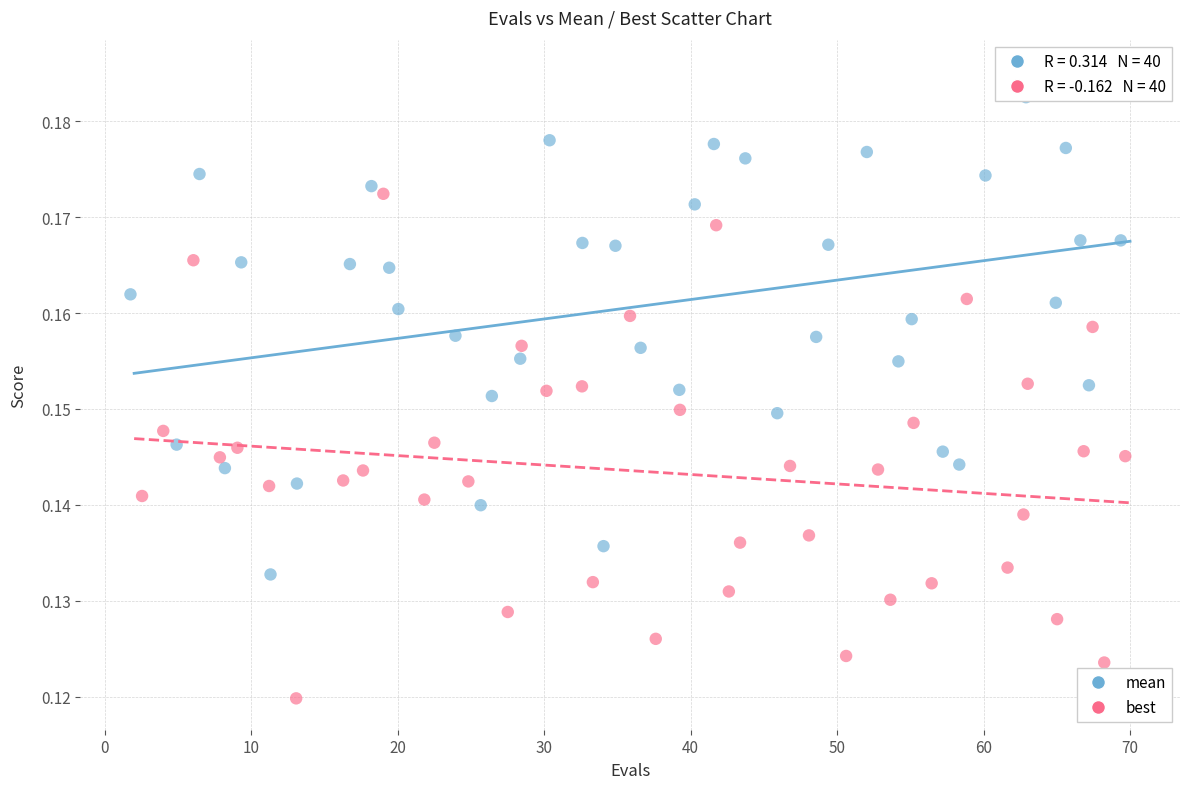

Which series reaches the maximum Y coordinate?

mean